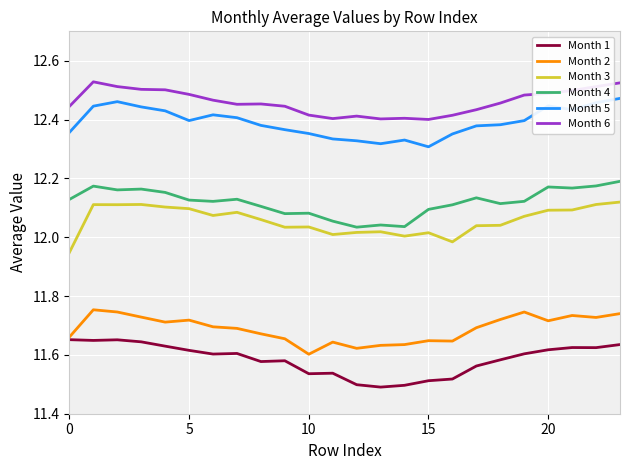

True or false: Month 1 and Month 3 cross at least once.

False